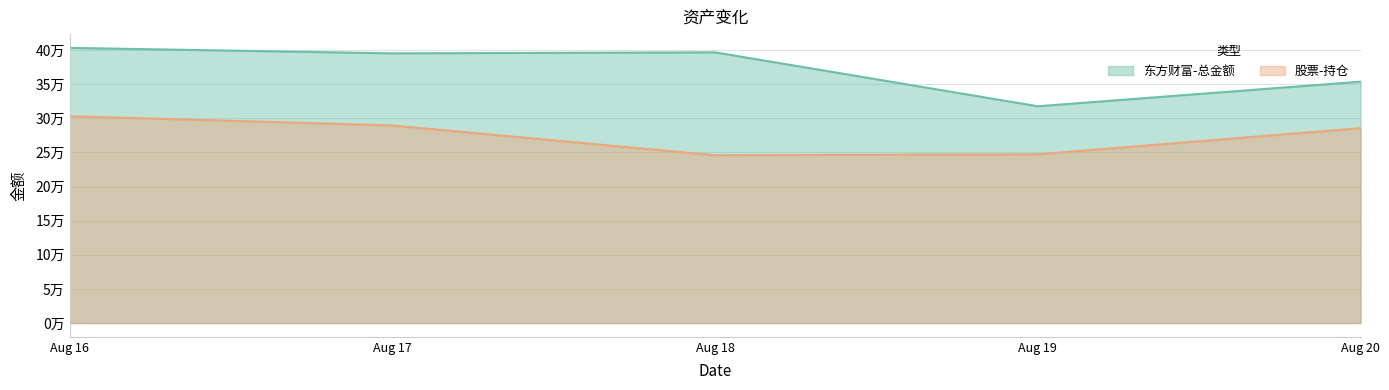

Reading left to right, list all the values displayed in this chart.

东方财富-总金额: Aug 16=403321.1	Aug 17=395314.6	Aug 18=396758.6	Aug 19=317723.7	Aug 20=353767.5
股票-持仓: Aug 16=303182.0	Aug 17=289618.0	Aug 18=245890.0	Aug 19=247268.4	Aug 20=285639.6